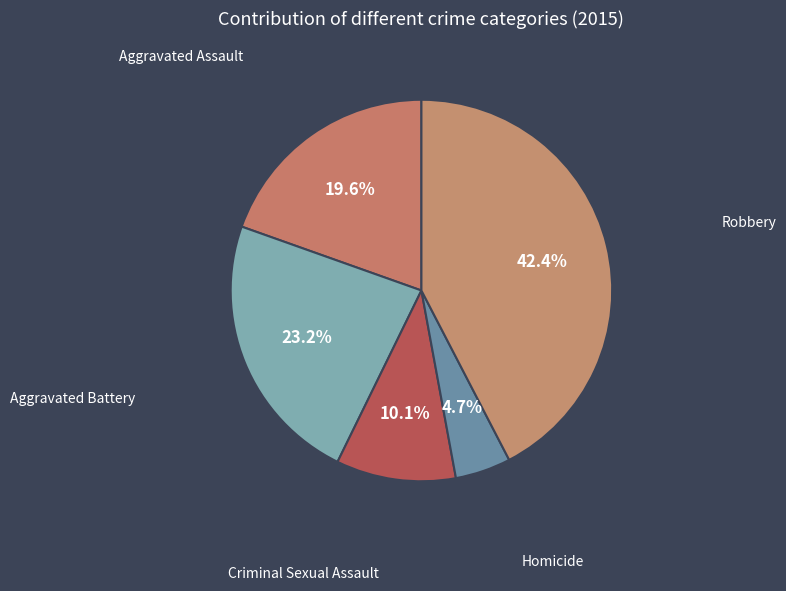

To the nearest percent, what portion does Aggravated Assault represent?

20%